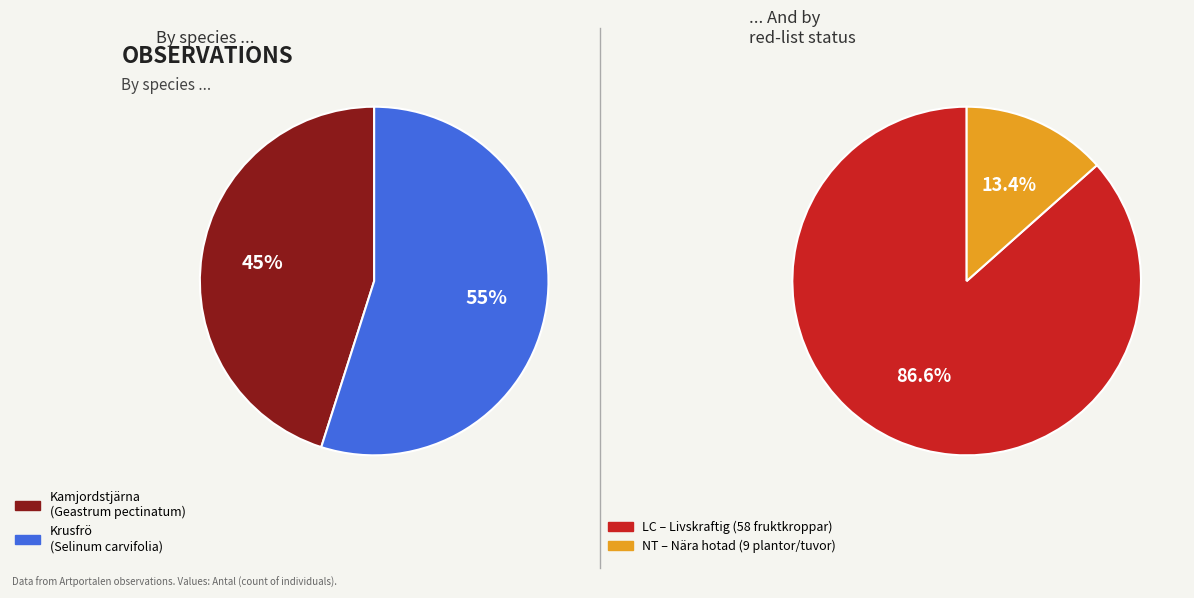

What is the smallest slice in the pie chart?

Kamjordstjärna (ID: 97055941)